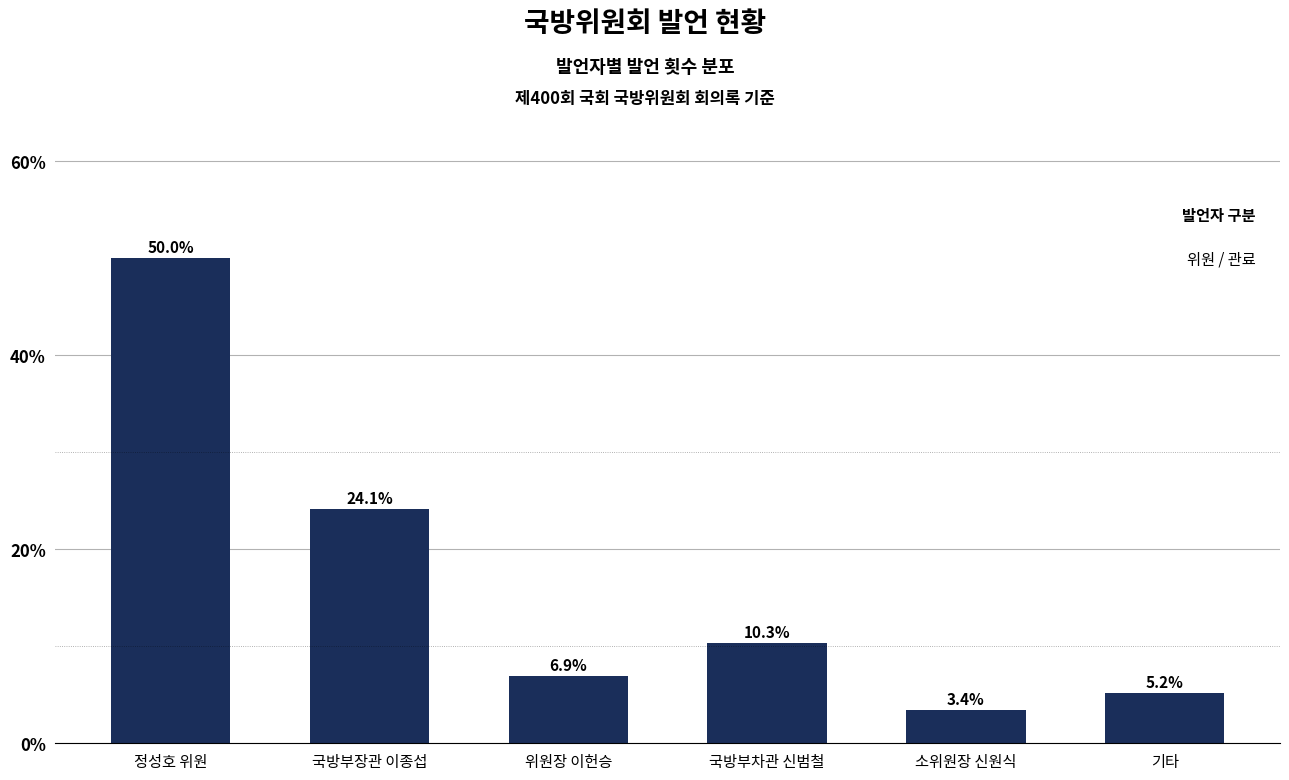

Reading left to right, what are all the values shown in this chart?

정성호 위원=50.0	국방부장관 이종섭=24.1	위원장 이헌승=6.9	국방부차관 신범철=10.3	소위원장 신원식=3.4	기타=5.2